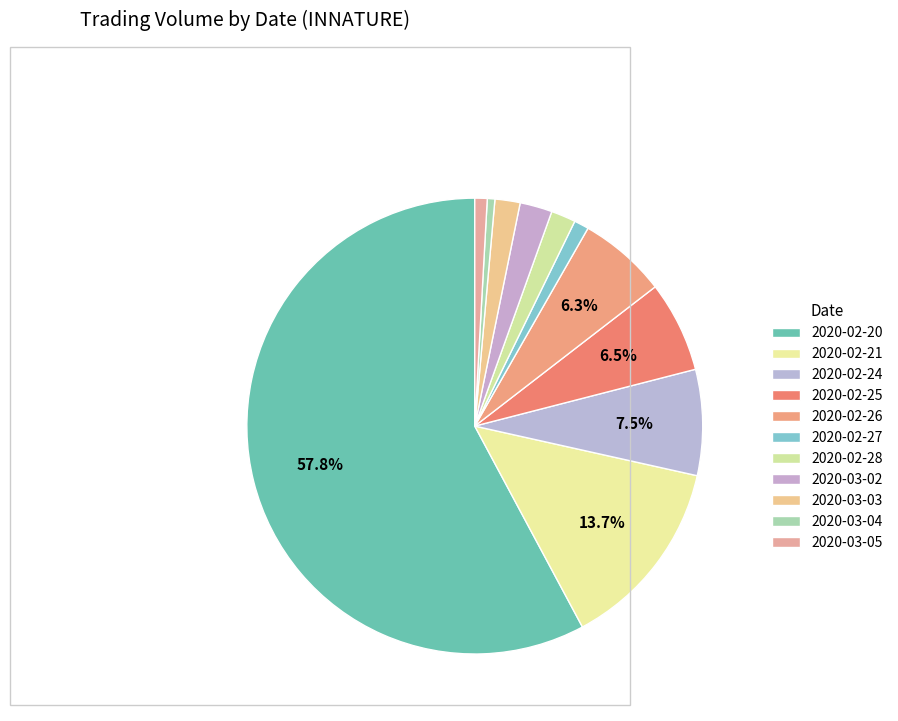

How many segments does this pie chart have?

11